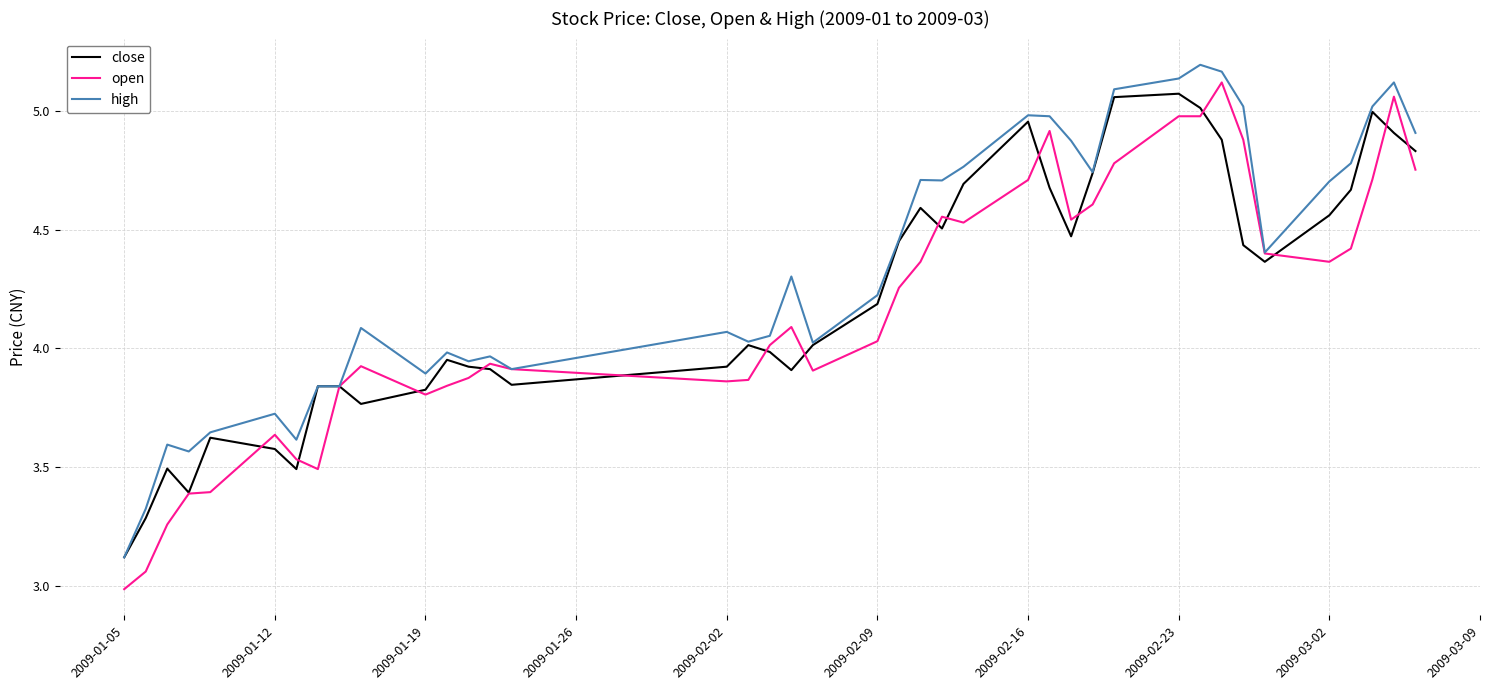

What is the smallest value displayed?

3.0